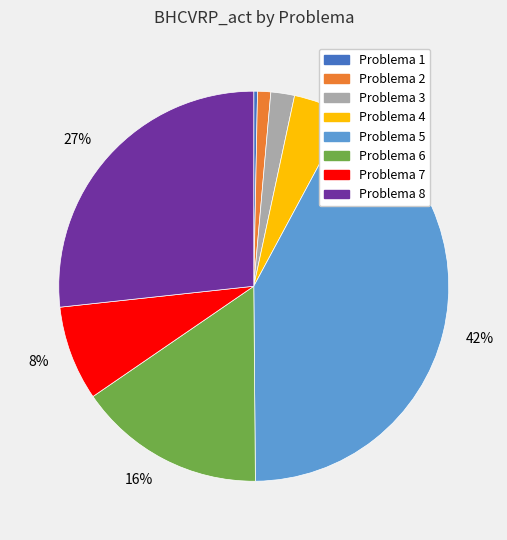

How many slices are in this pie chart?

8